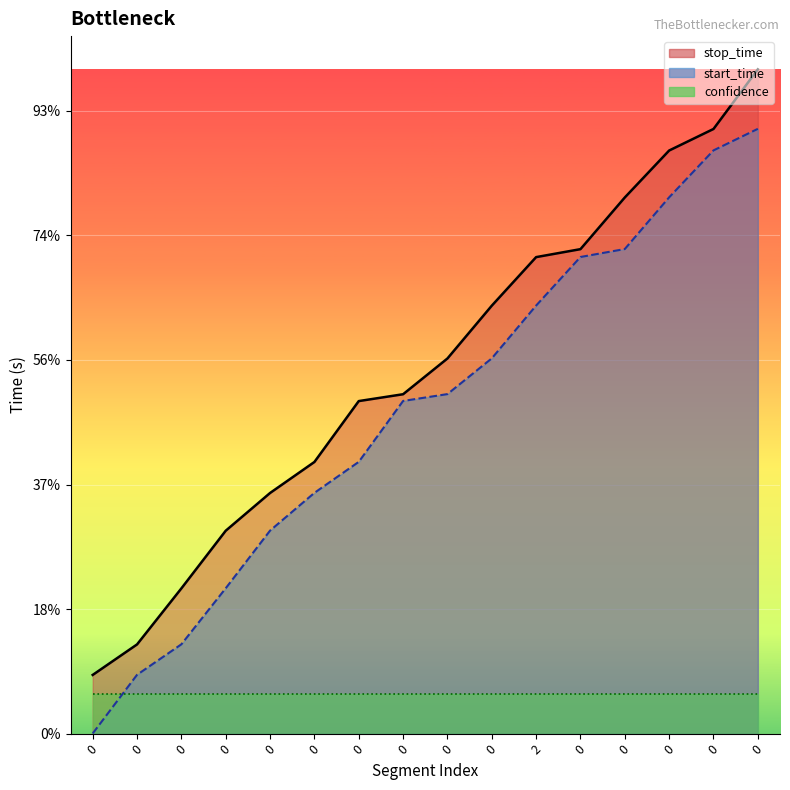

Which series has the widest spread of values?

stop_time